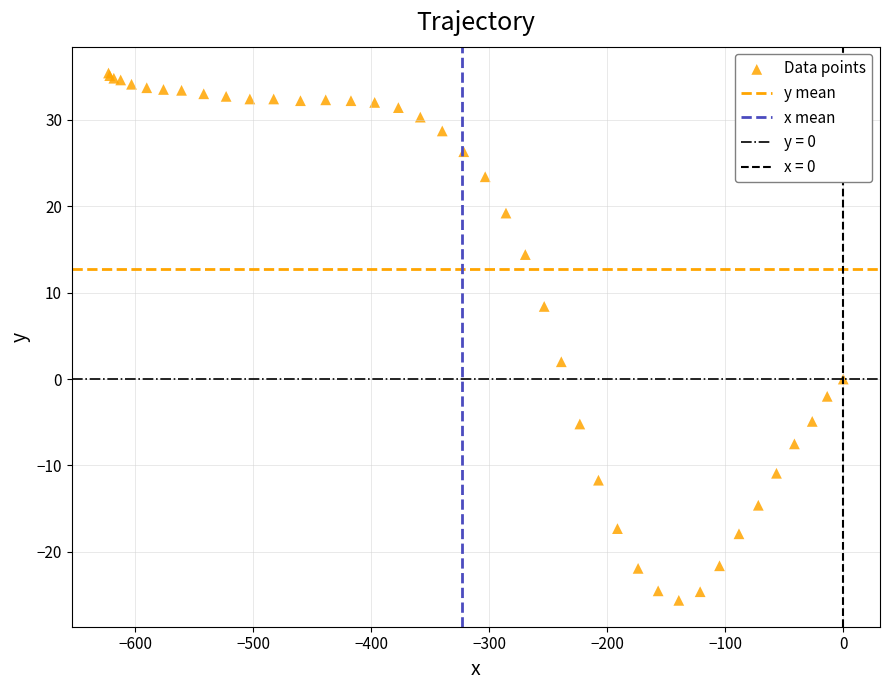

What Y value in the scatter plot is closest to 4?

2.0